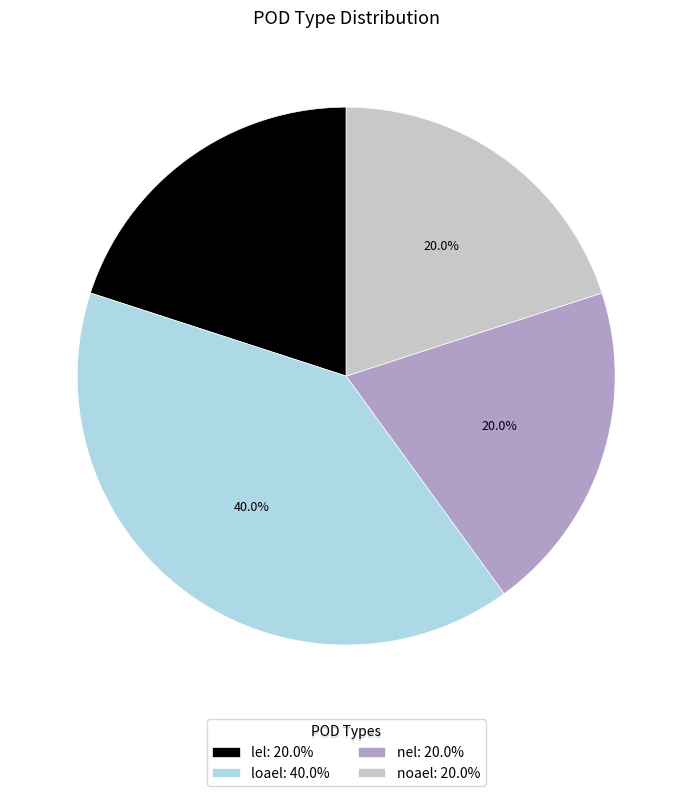

The nel slice represents 13% of the pie. True or false?

False